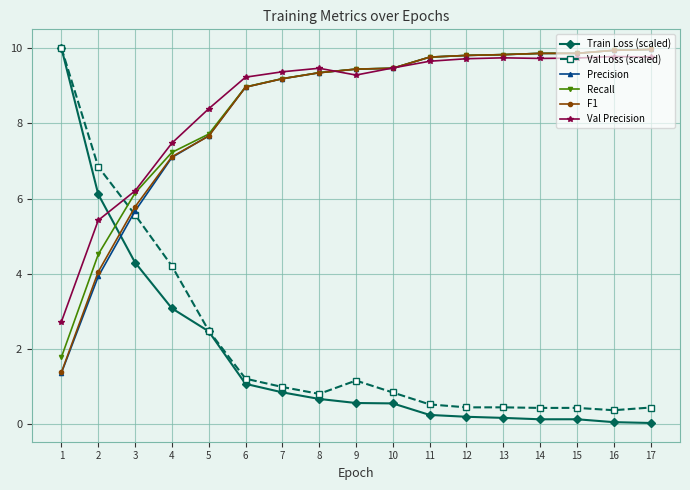

How many intersections are there between Train Loss (scaled) and Recall?

1